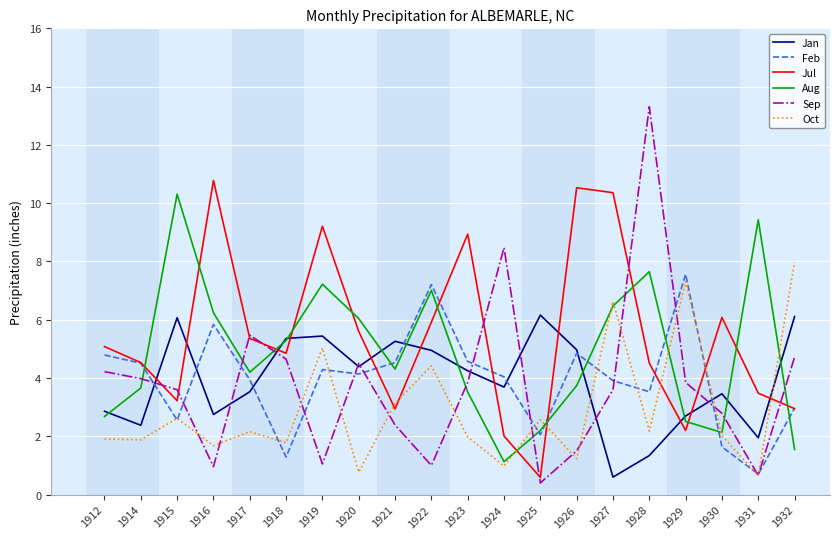

At which category does the chart reach its peak across all series?

1928